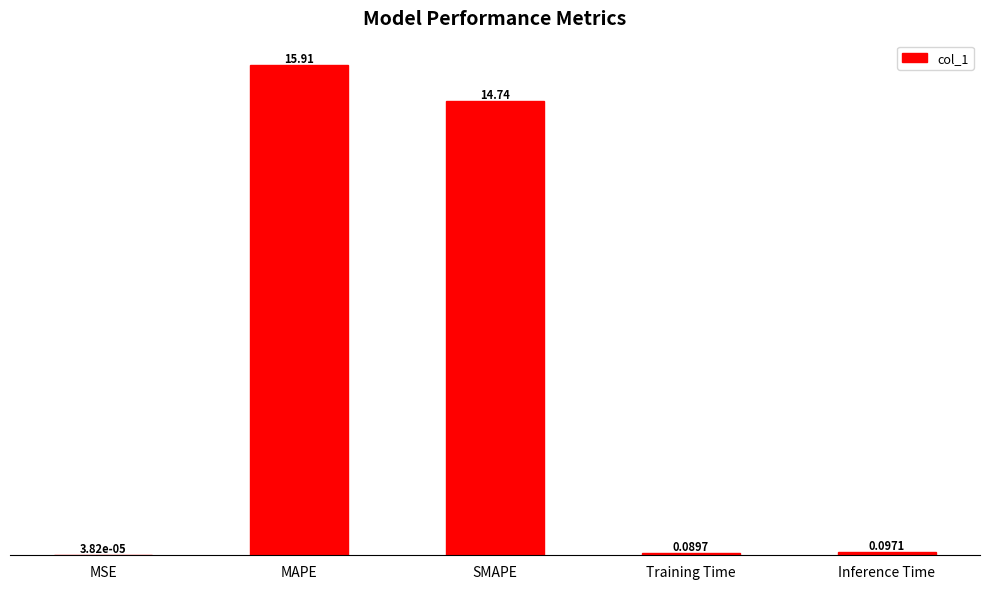

At which category does the chart reach its peak across all series?

MAPE